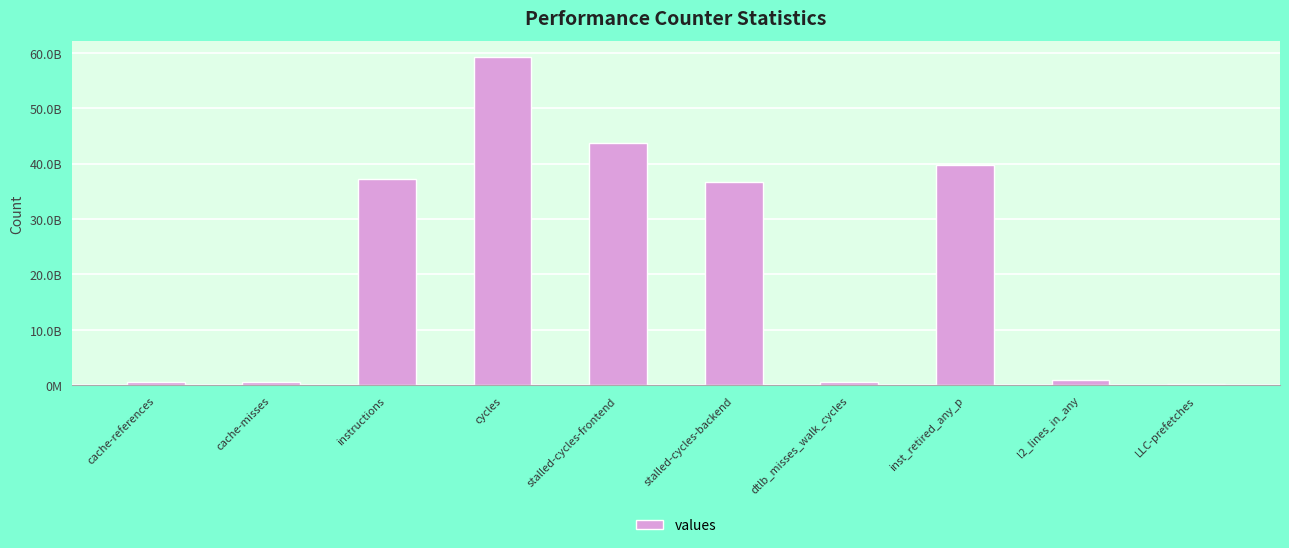

Are the bars horizontal?

No